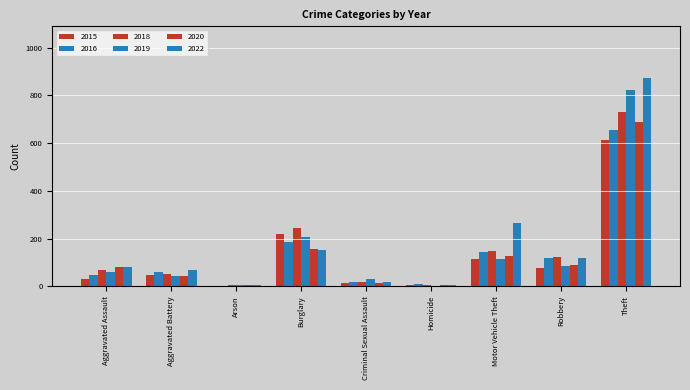

How many categories are shown in the chart?

9